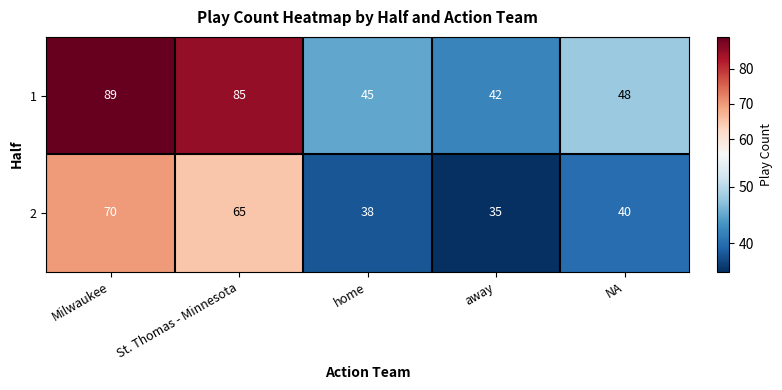

What is the difference between the highest and lowest values at home?

7